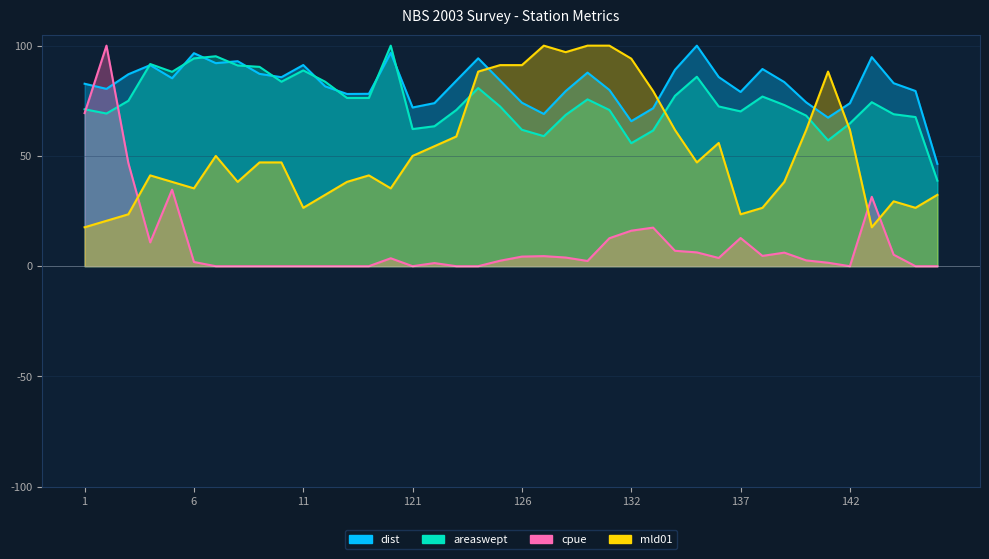

How many interior local peaks does the cpue series have?

9